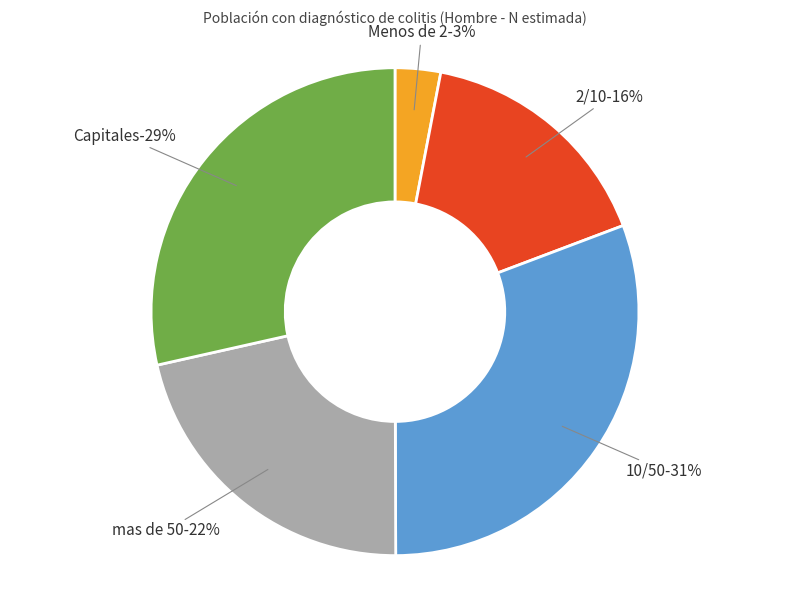

True or false: 10/50 accounts for 25% of the total.

False